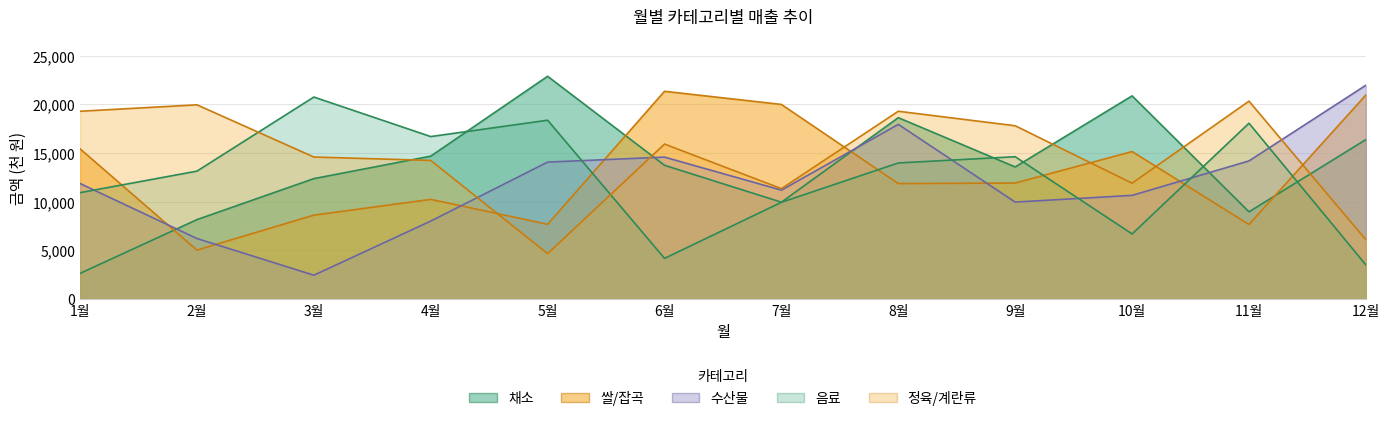

True or false: 수산물 and 쌀/잡곡 intersect in this chart.

True